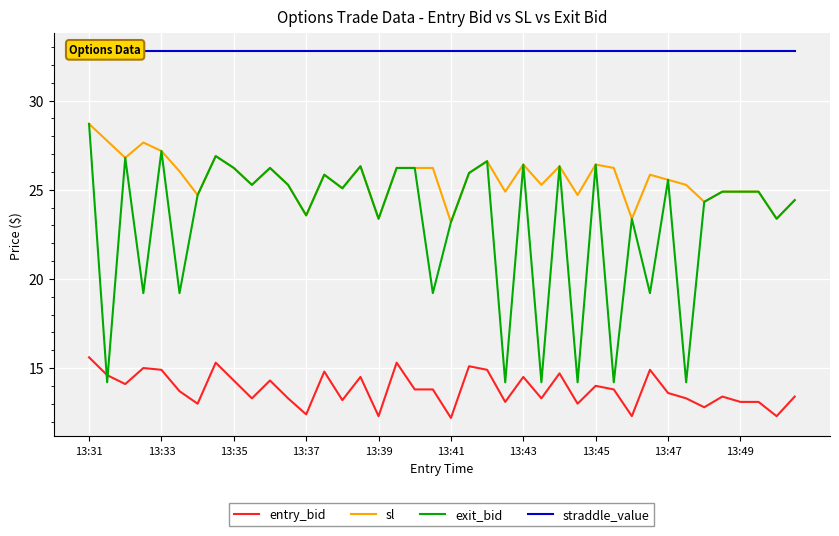

Between 34 and 38, which series saw the biggest shift?

sl